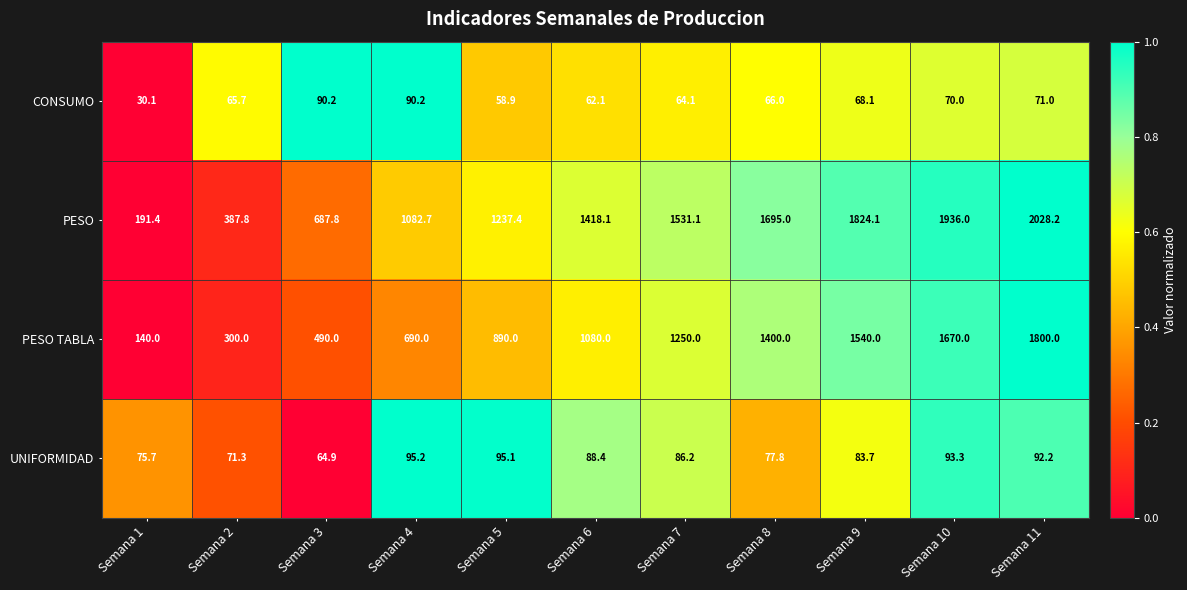

What is the sum of all PESO TABLA values?

11250.0